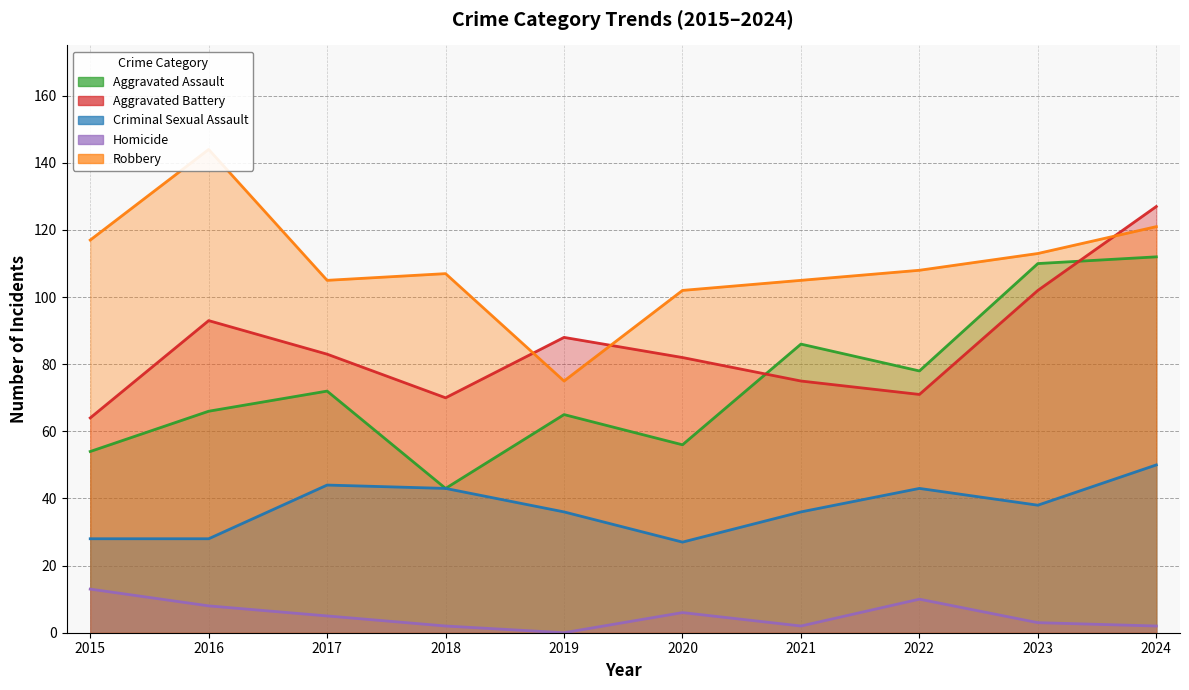

What is the difference between the maximum and minimum values in the Aggravated Assault series?

69